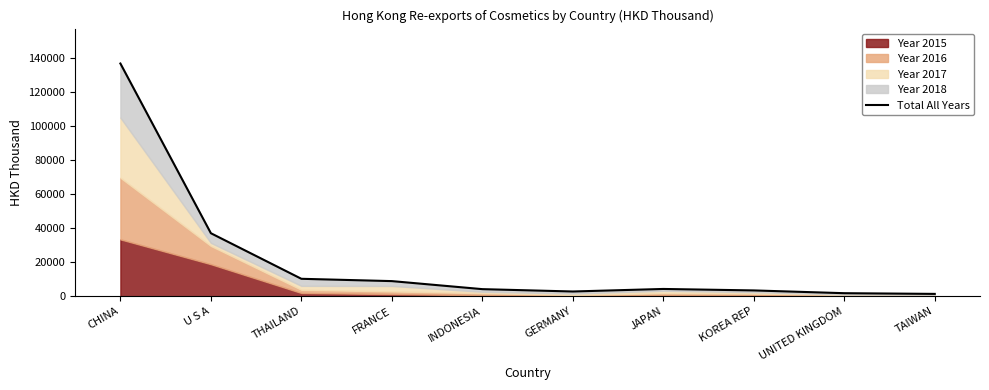

How many categories are shown in the chart?

10